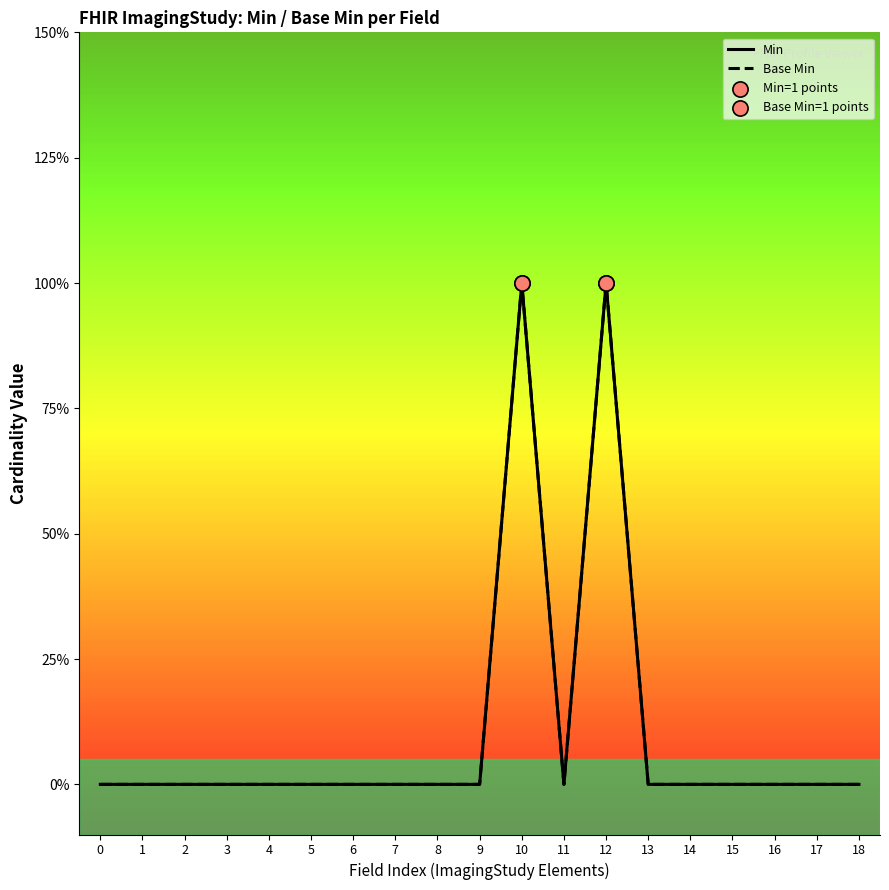

Which series has the largest total across all categories?

Min